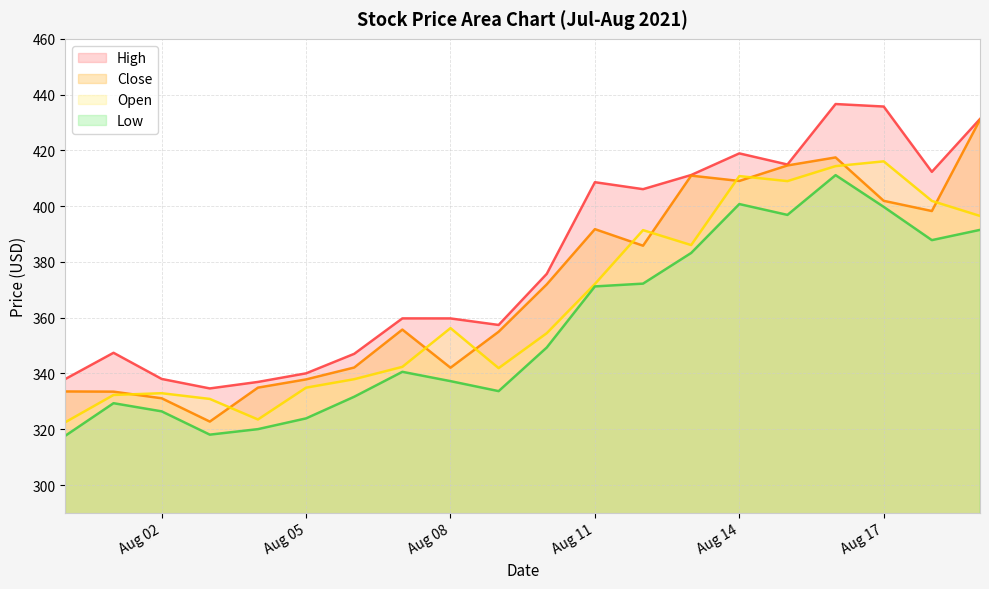

What is the label of the 12th point from the left?

2021-08-11